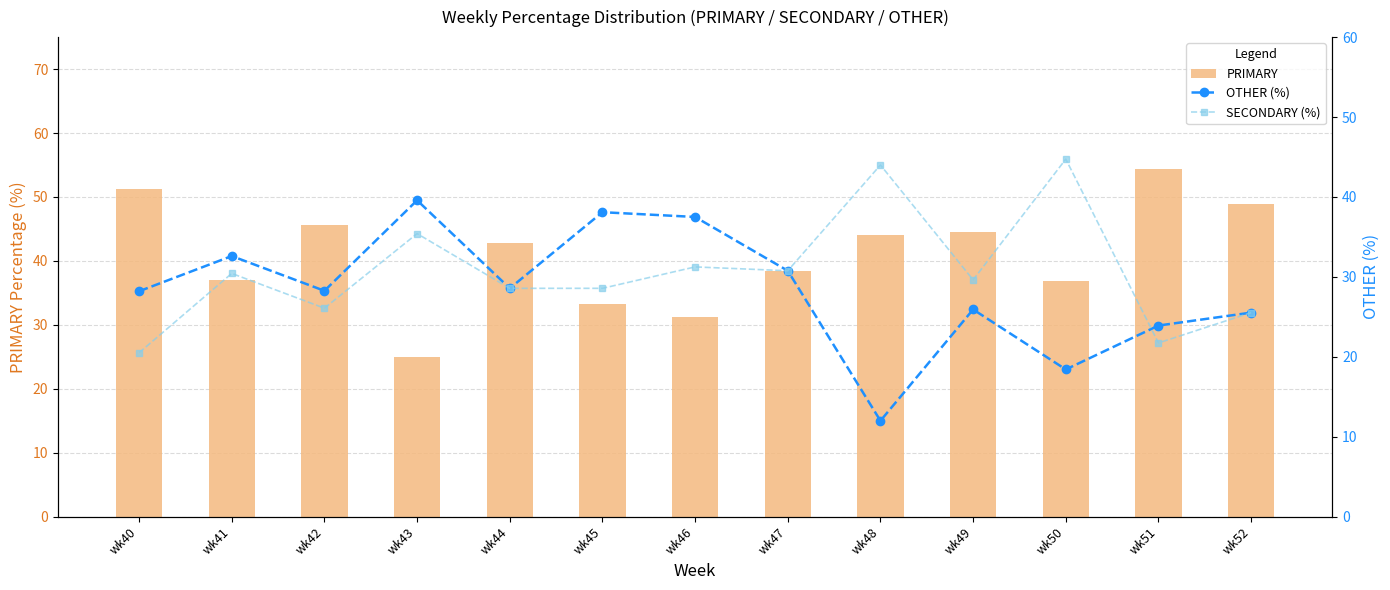

Which label corresponds to the smallest value in the chart?

wk48